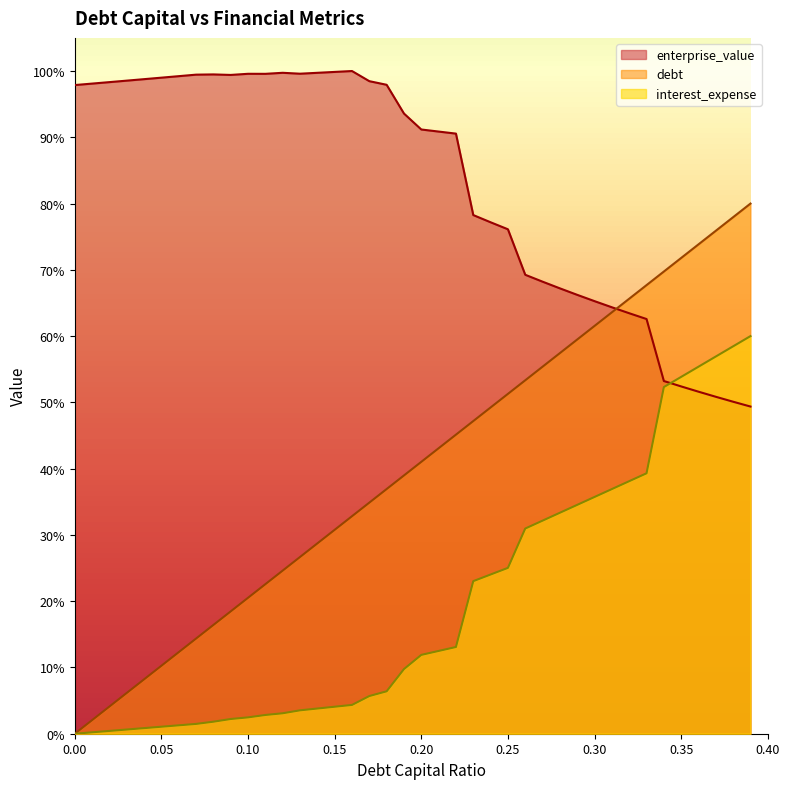

Reading left to right, what are all the values shown in this chart?

debt_capital: 0.0=0.0	0.01=2.1	0.02=4.1	0.03=6.2	0.04=8.2	0.05=10.3	0.06=12.3	0.07=14.4	0.08=16.4	0.09=18.5	0.1=20.5	0.11=22.6	0.12=24.6	0.13=26.7	0.14=28.7	0.15=30.8	0.16=32.8	0.17=34.9	0.18=36.9	0.19=39.0	0.2=41.0	0.21=43.1	0.22=45.1	0.23=47.2	0.24=49.2	0.25=51.3	0.26=53.3	0.27=55.4	0.28=57.4	0.29=59.5	0.3=61.5	0.31=63.6	0.32=65.6	0.33=67.7	0.34=69.7	0.35=71.8	0.36=73.8	0.37=75.9	0.38=77.9	0.39=80.0
enterprise_value: 0.0=97.9	0.01=98.1	0.02=98.3	0.03=98.5	0.04=98.8	0.05=99.0	0.06=99.2	0.07=99.5	0.08=99.5	0.09=99.4	0.1=99.6	0.11=99.6	0.12=99.7	0.13=99.6	0.14=99.7	0.15=99.9	0.16=100.0	0.17=98.5	0.18=97.9	0.19=93.6	0.2=91.2	0.21=90.9	0.22=90.6	0.23=78.3	0.24=77.2	0.25=76.1	0.26=69.3	0.27=68.2	0.28=67.2	0.29=66.2	0.3=65.3	0.31=64.3	0.32=63.5	0.33=62.6	0.34=53.2	0.35=52.4	0.36=51.6	0.37=50.8	0.38=50.1	0.39=49.4
interest_expense: 0.0=0.0	0.01=0.2	0.02=0.4	0.03=0.6	0.04=0.8	0.05=1.1	0.06=1.3	0.07=1.5	0.08=1.8	0.09=2.2	0.1=2.5	0.11=2.8	0.12=3.1	0.13=3.5	0.14=3.8	0.15=4.1	0.16=4.3	0.17=5.7	0.18=6.4	0.19=9.8	0.2=11.9	0.21=12.5	0.22=13.1	0.23=23.0	0.24=24.0	0.25=25.0	0.26=31.0	0.27=32.2	0.28=33.3	0.29=34.5	0.3=35.7	0.31=36.9	0.32=38.1	0.33=39.3	0.34=52.3	0.35=53.8	0.36=55.4	0.37=56.9	0.38=58.5	0.39=60.0